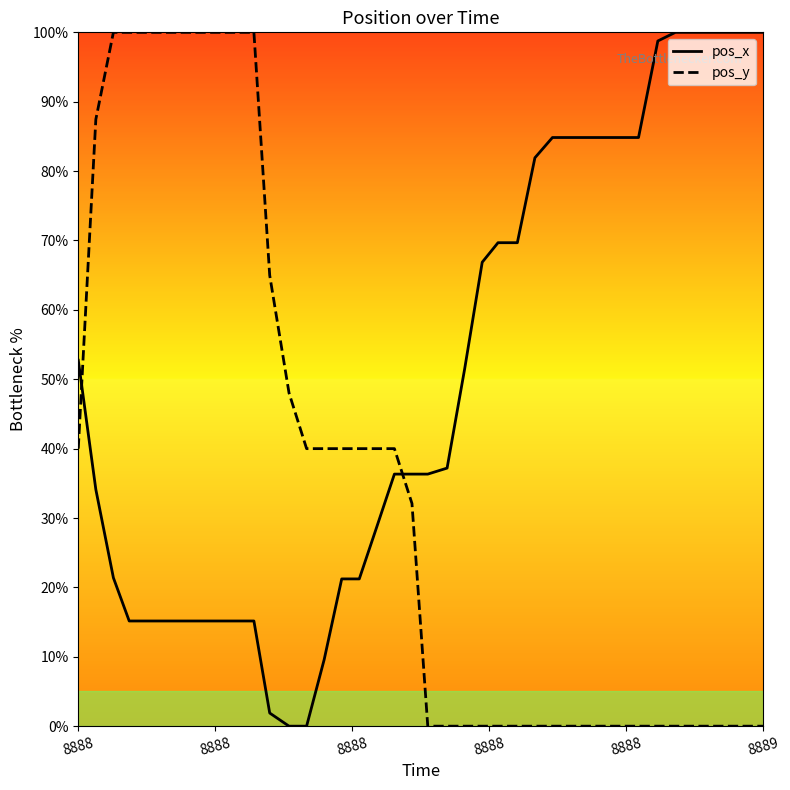

What is the difference between the maximum and minimum values in the pos_x series?

100.0